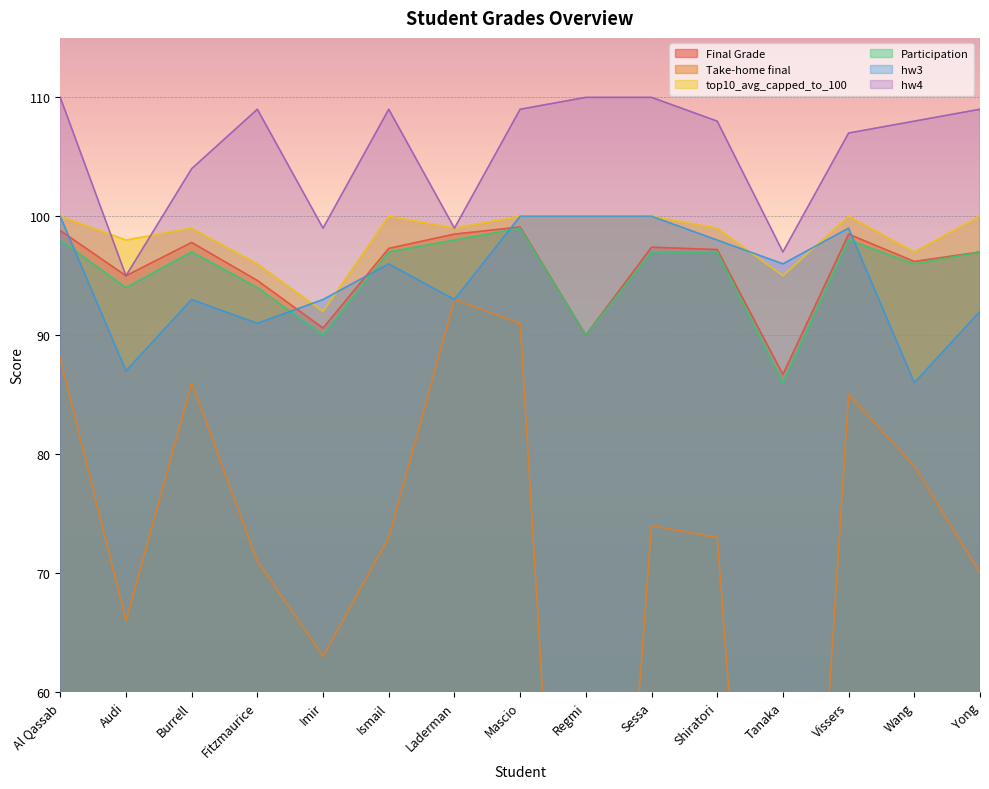

What is the average value of the hw4 series?

105.5